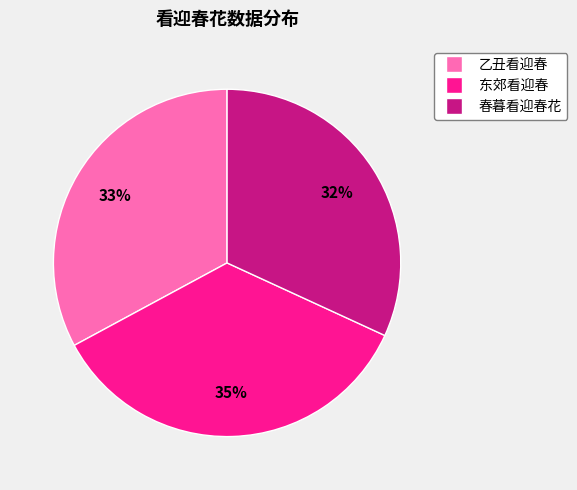

Is there a majority slice in this chart?

No